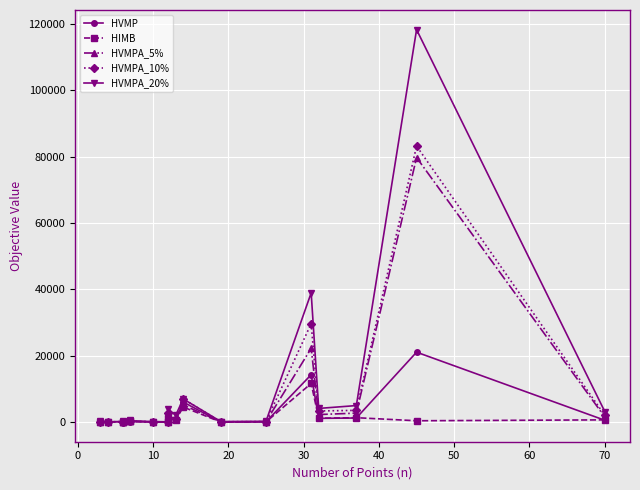

Is this an area chart (filled region under the line)?

No